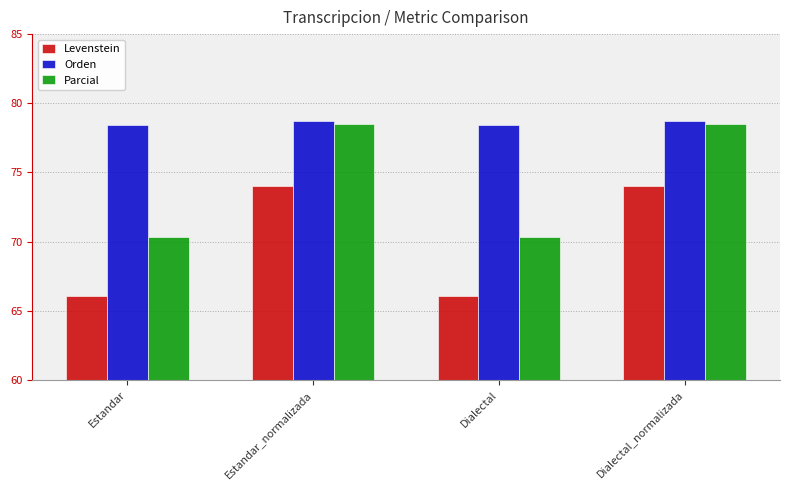

How many groups of bars are there?

4